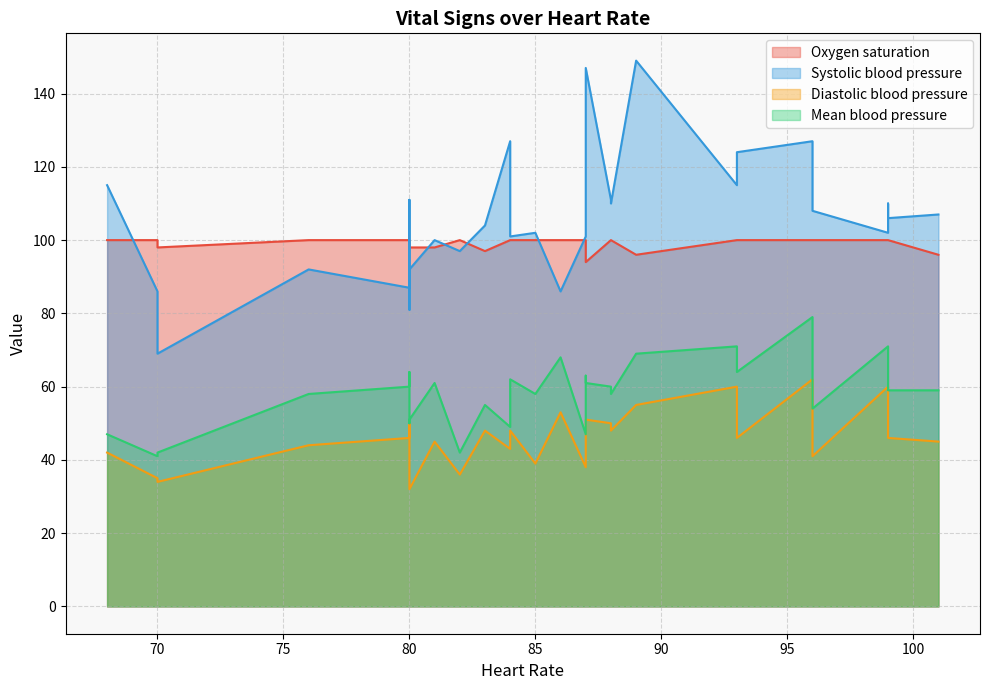

What is the difference between the highest and lowest values at 89?

94